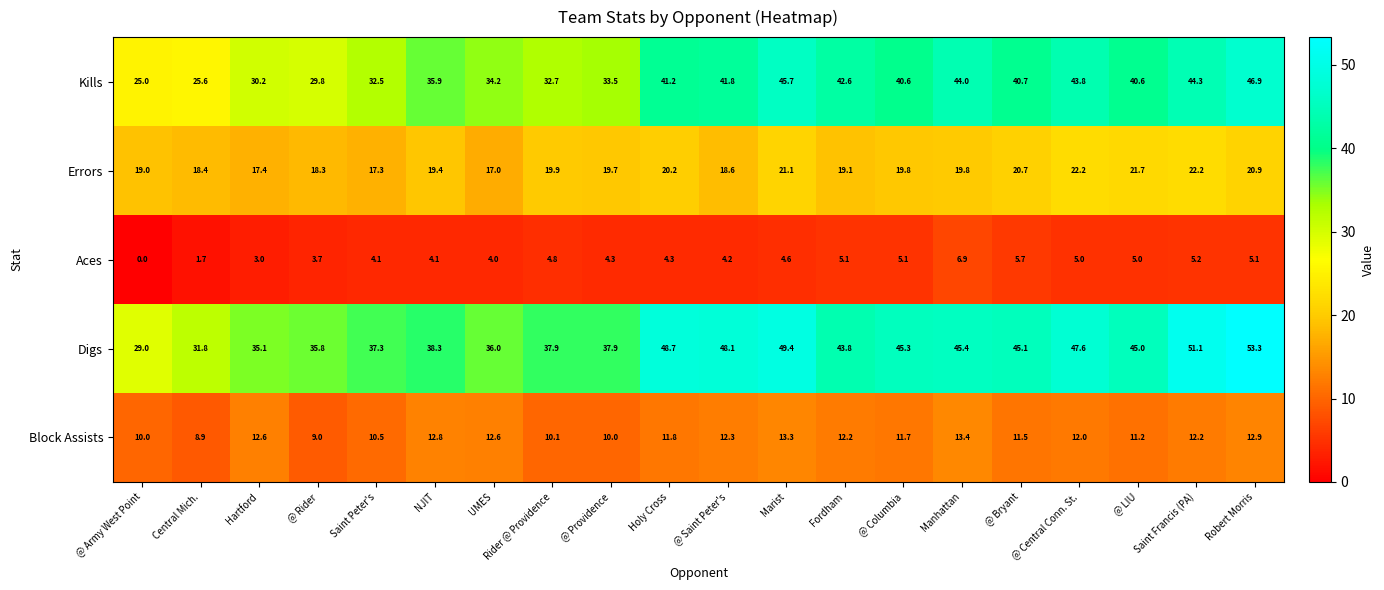

Where does the Aces series first go above 4?

Saint Peter's